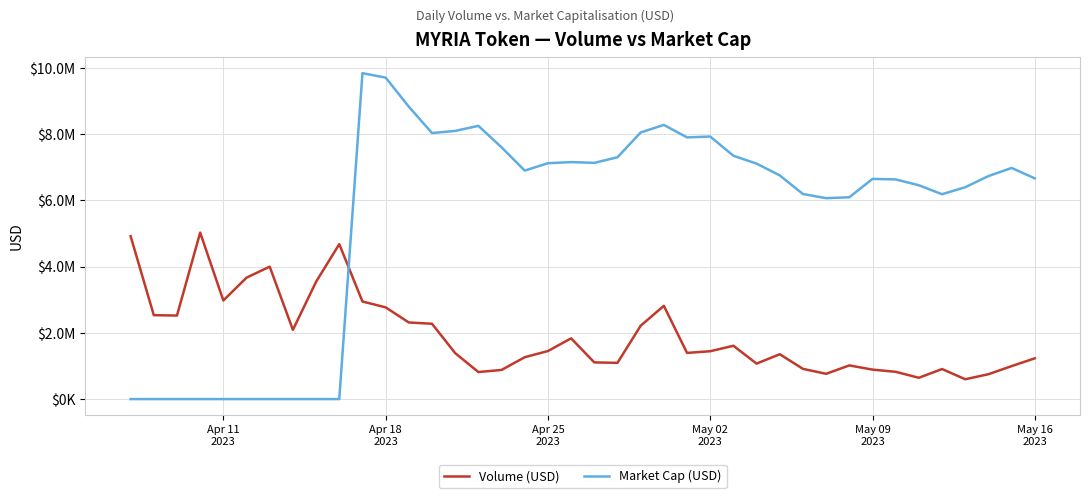

What are all the series names shown in the legend?

Volume (USD), Market Cap (USD)